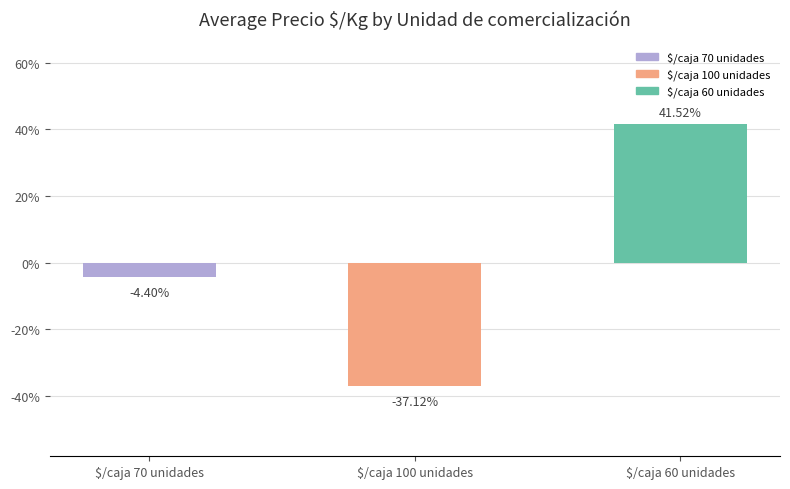

Reading right to left, what are all the values shown in this chart?

$/caja 60 unidades=41.5	$/caja 100 unidades=-37.1	$/caja 70 unidades=-4.4